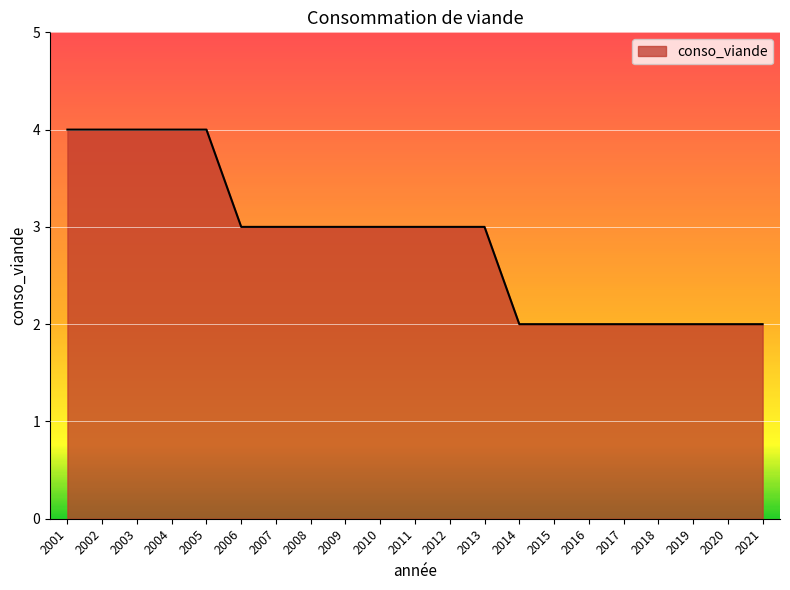

What is the ratio of the value at 2017 to the value at 2021?

1.0